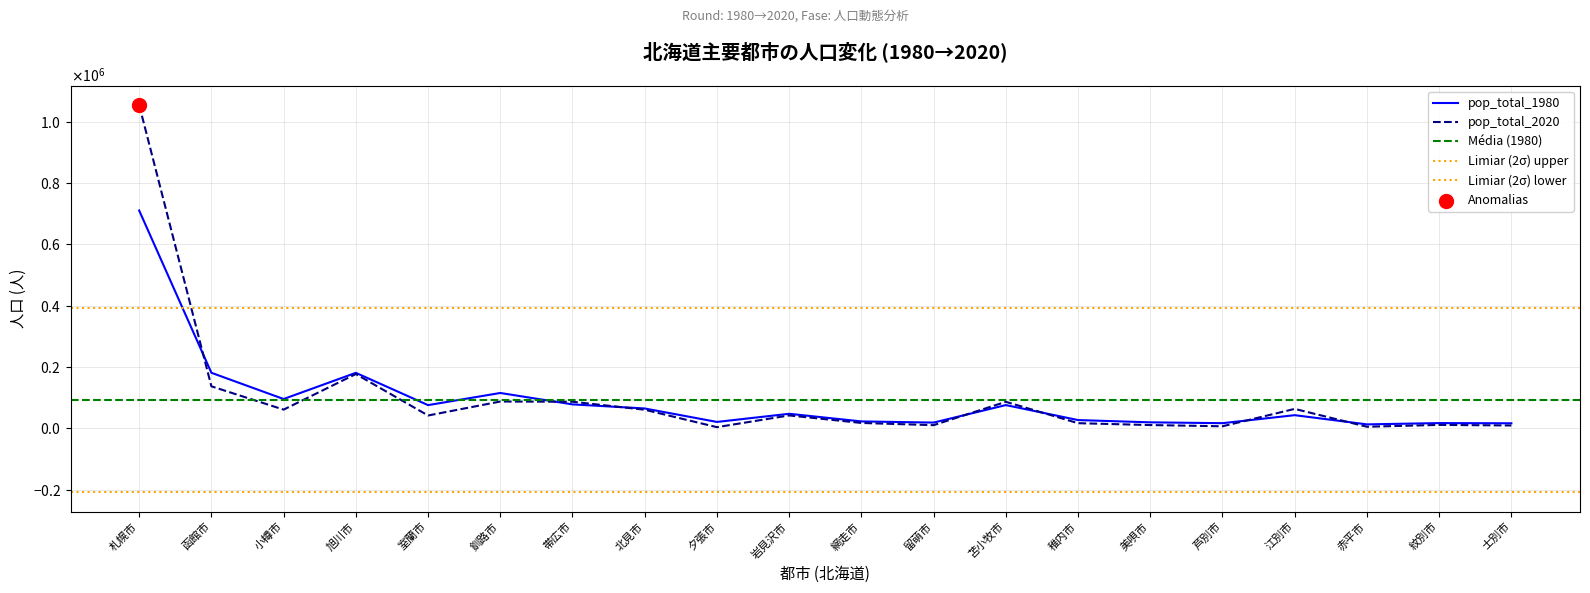

Which series reaches the maximum Y coordinate?

pop_total_2020